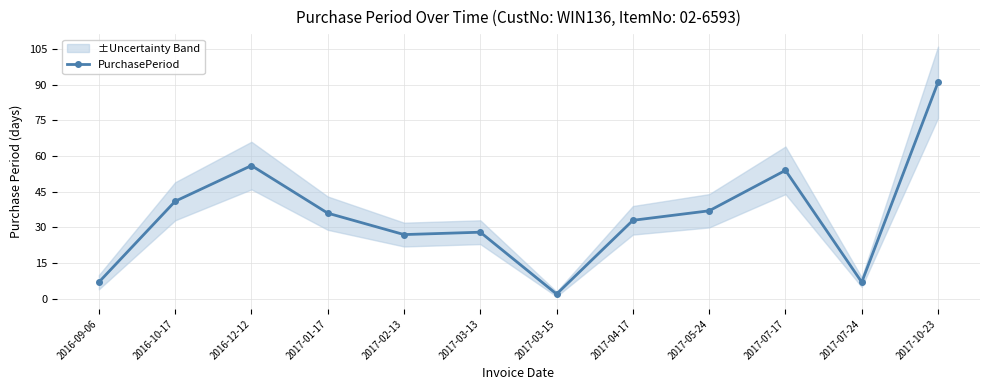

Reading right to left, transcribe all the data shown in this chart.

91	7	54	37	33	2	28	27	36	56	41	7